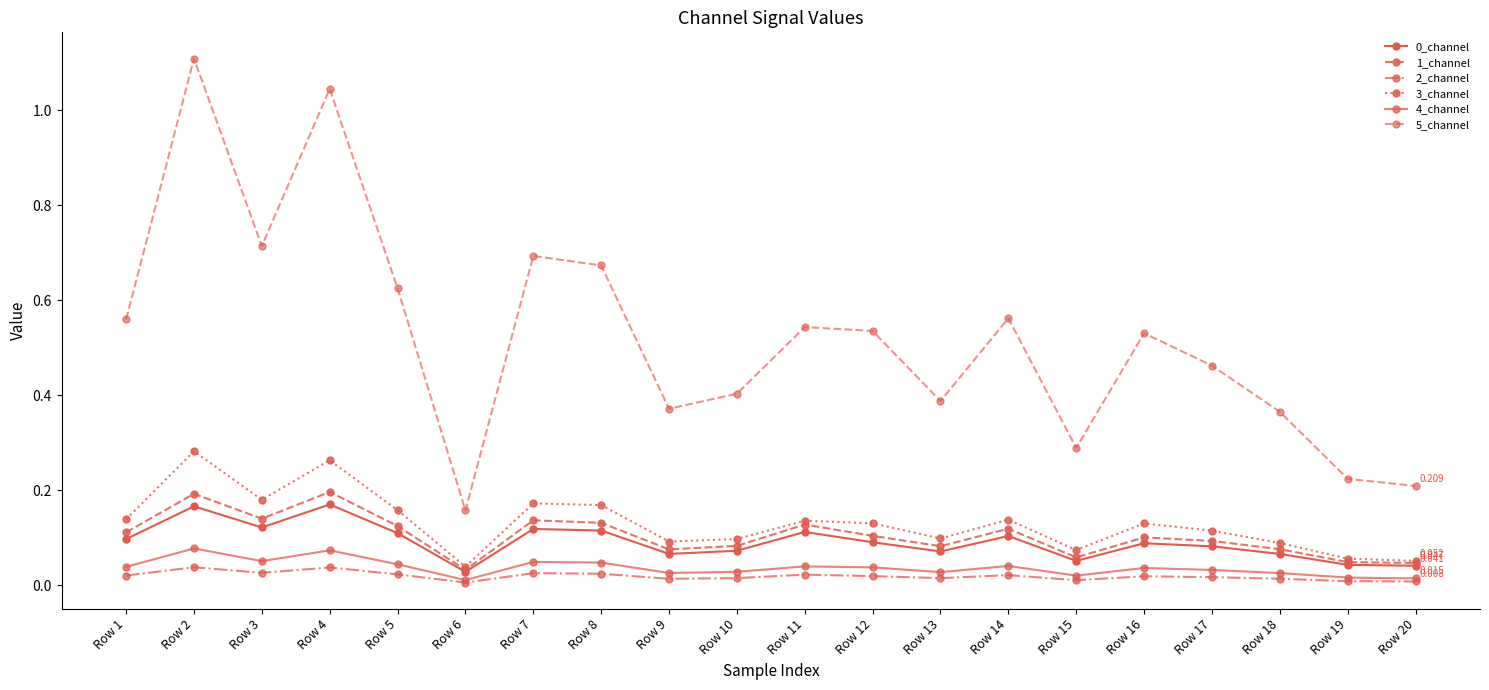

What is the approximate value of 5_channel at Row 15?

0.3